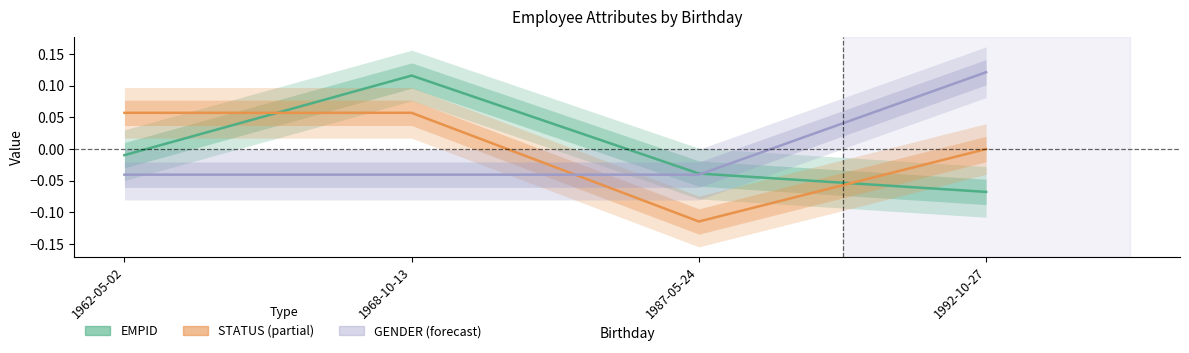

True or false: STATUS has more than 2 points higher than both neighbors.

False